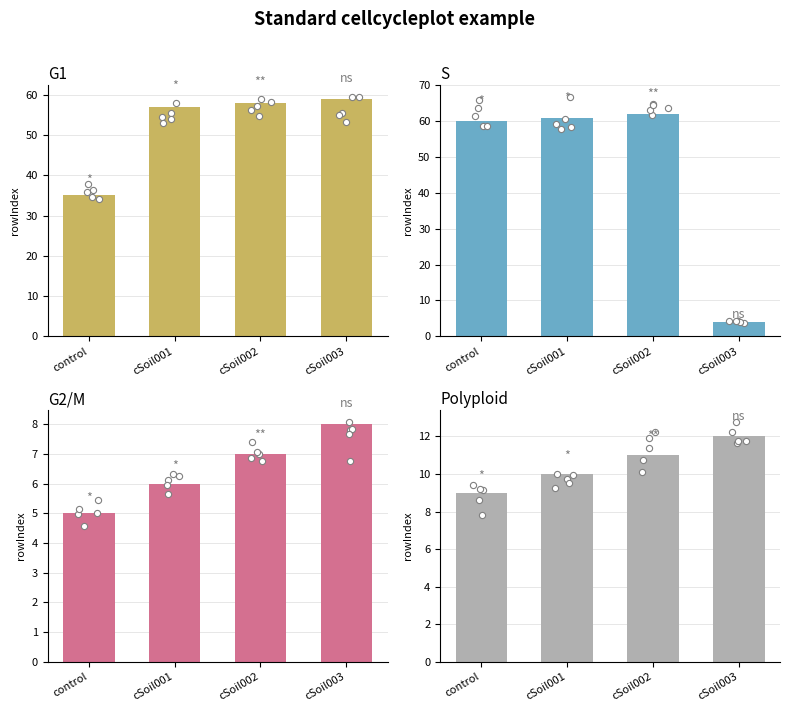

At how many categories does at least one series exceed 58?

4